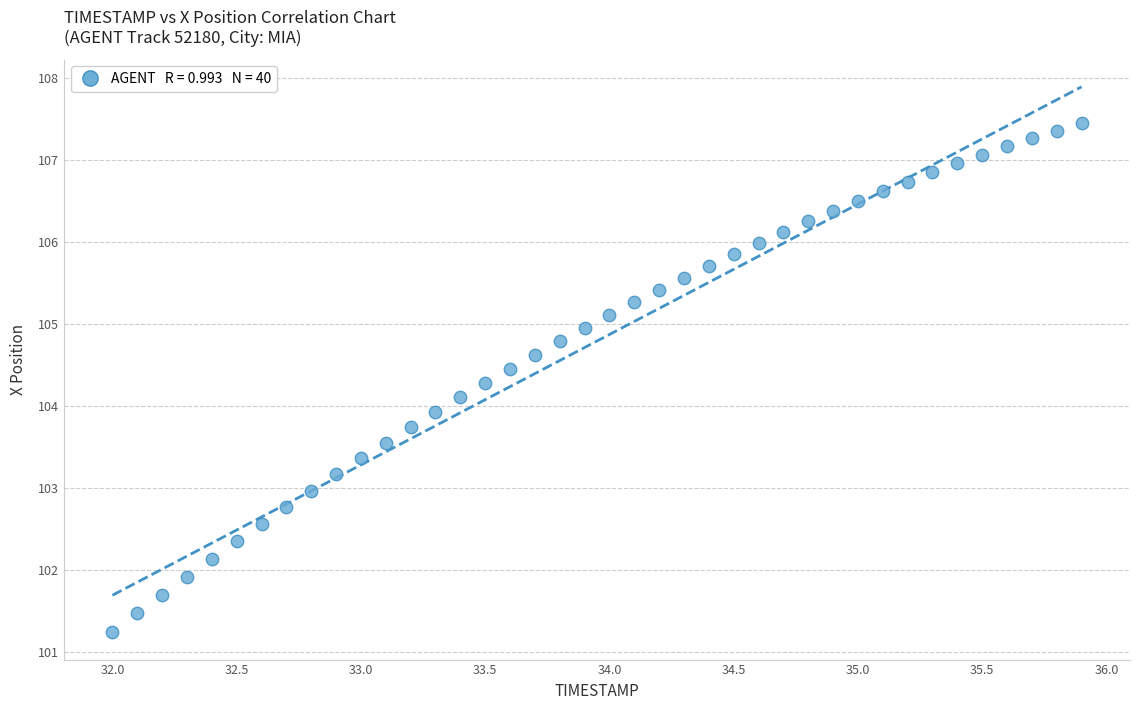

What is the range of X values (max minus min)?

3.9